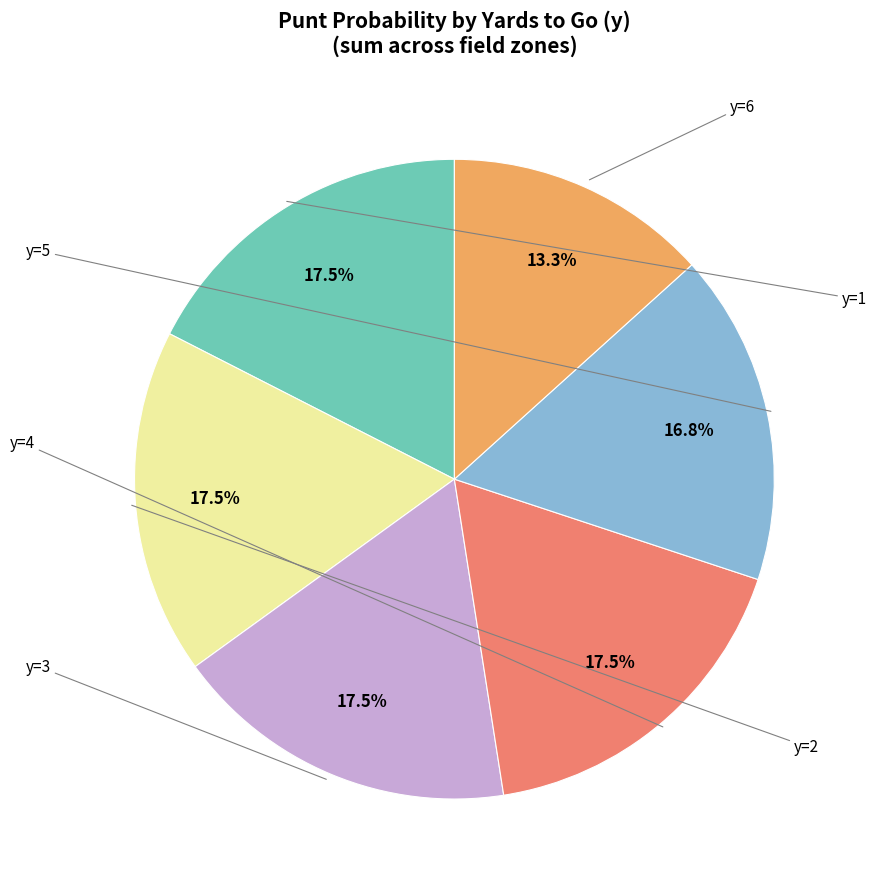

Is there a majority slice in this chart?

No